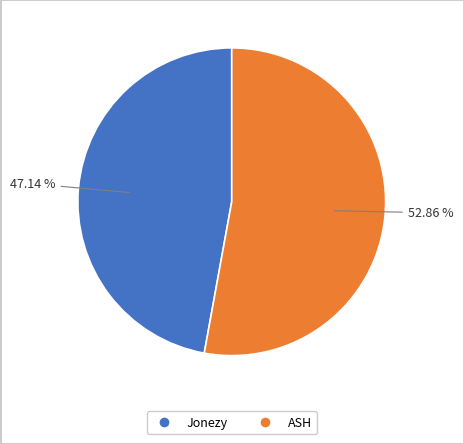

Rank the categories by value from highest to lowest.

ASH, Jonezy